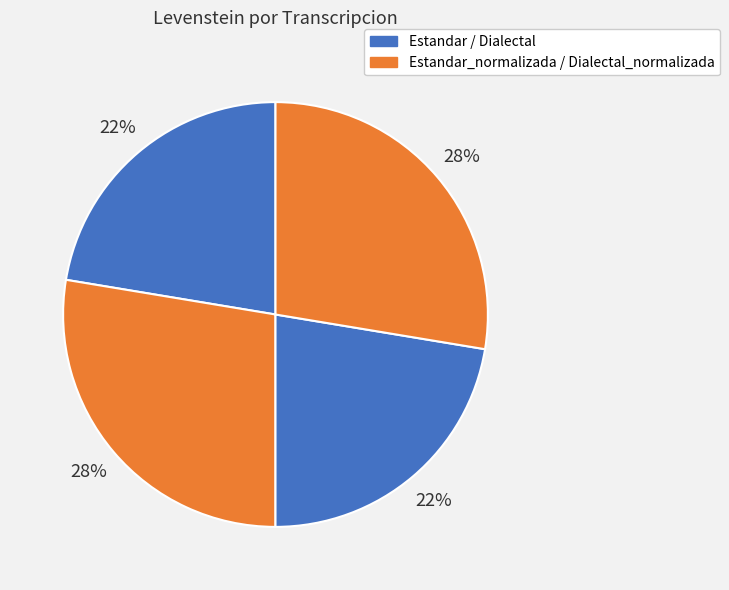

How many slices are in this pie chart?

4